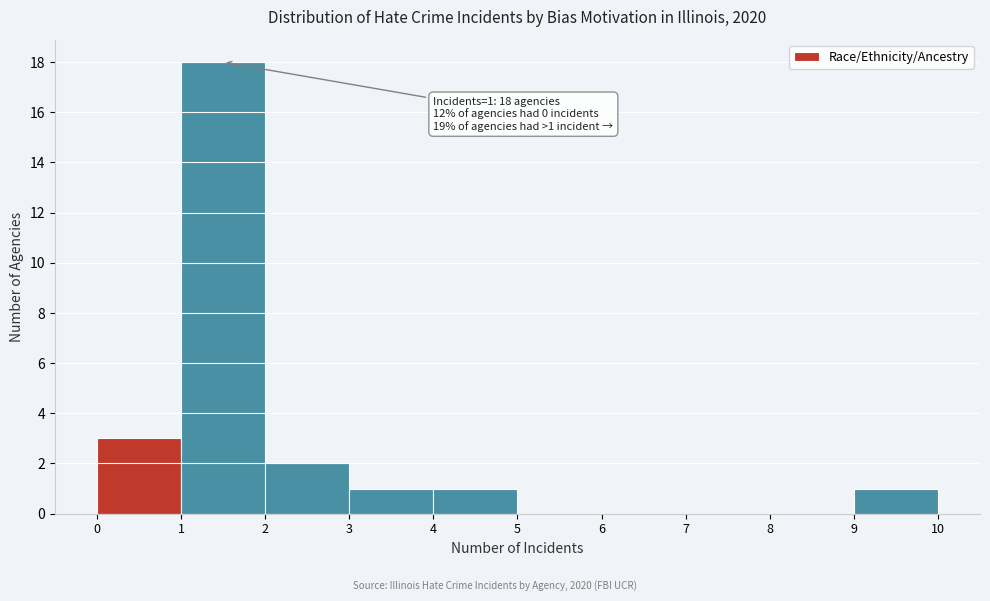

Which range on the x-axis has the tallest bar?

1 to 2